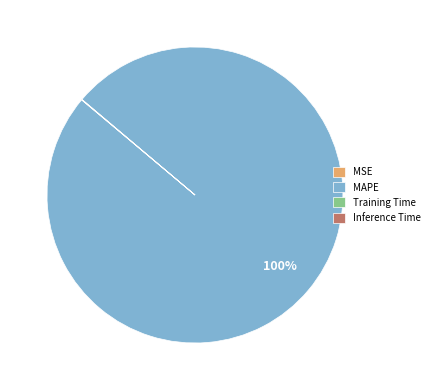

To the nearest percent, what is the average slice percentage?

25%